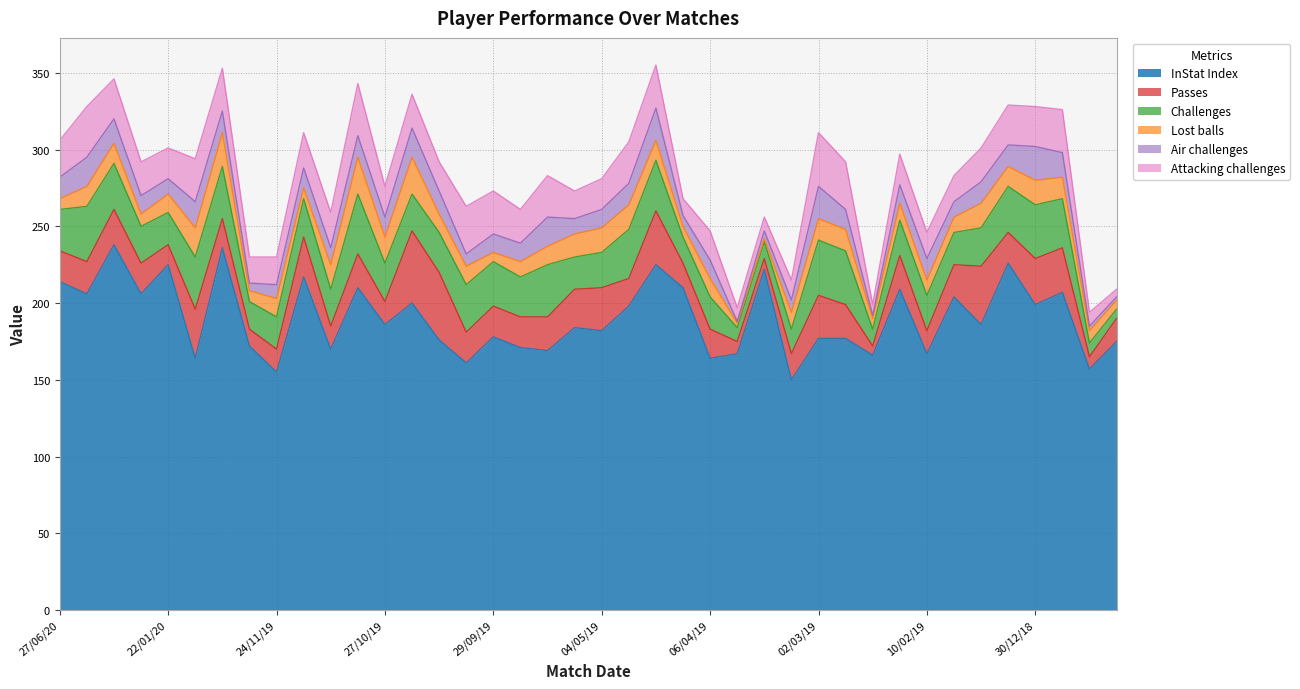

List the series in order of their peak value, lowest first.

Air challenges, Lost balls, Attacking challenges, Challenges, Passes, InStat Index